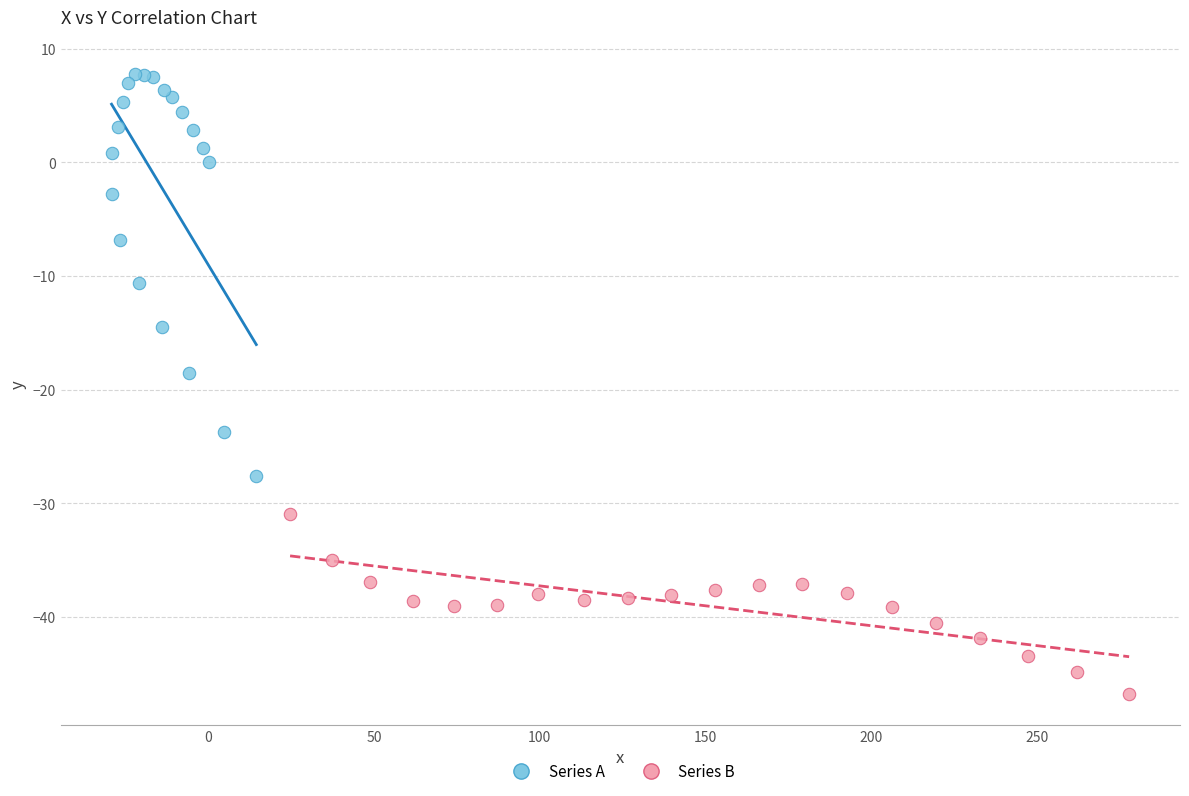

What are all the series names shown in the legend?

Series A, Series B